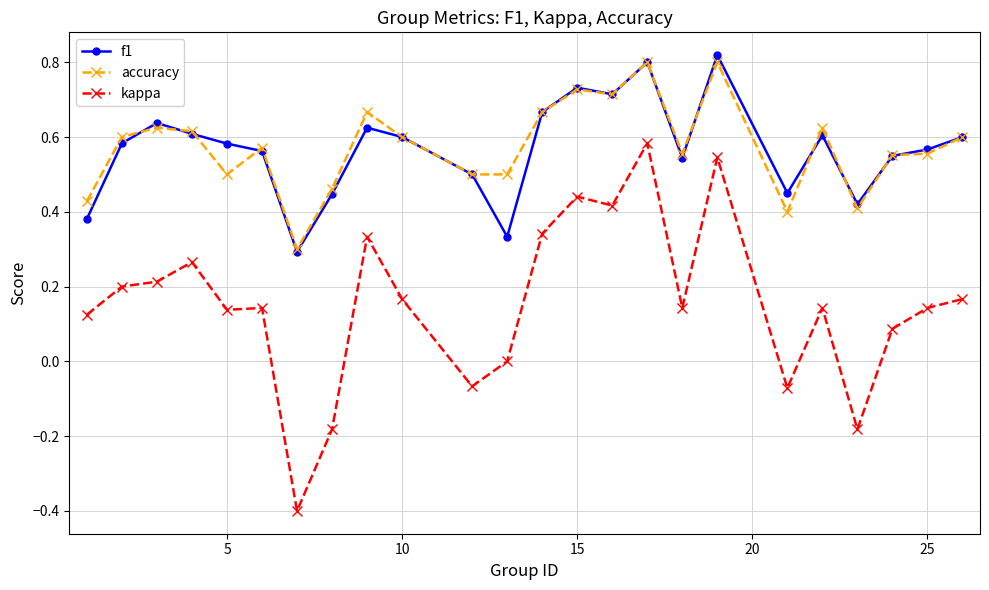

True or false: kappa and f1 intersect in this chart.

False